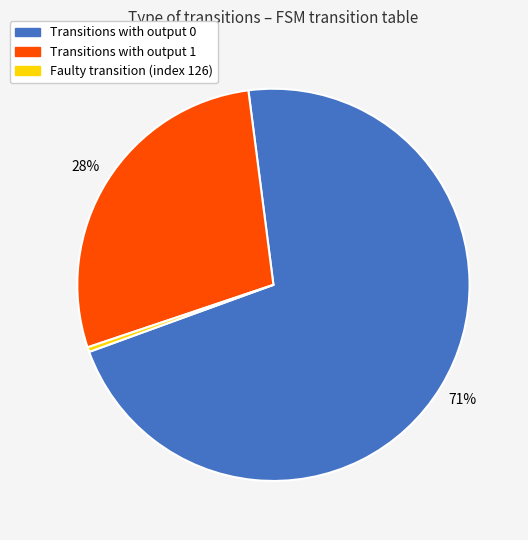

Does any single category account for the majority?

Yes